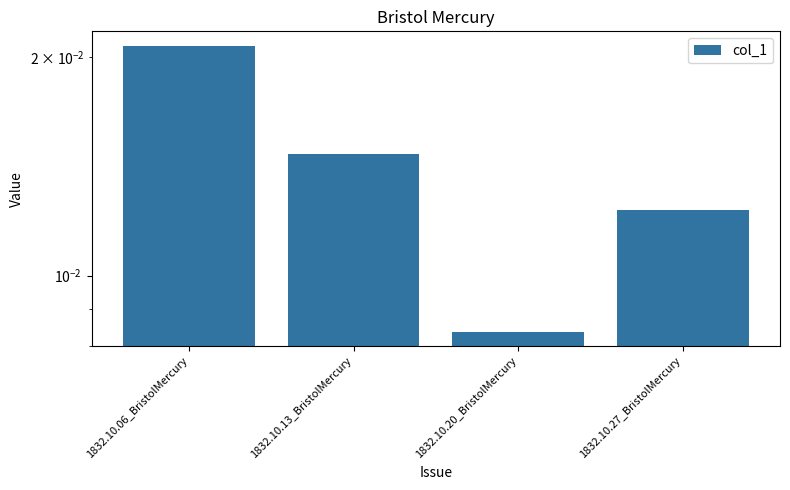

Are the bars horizontal?

No